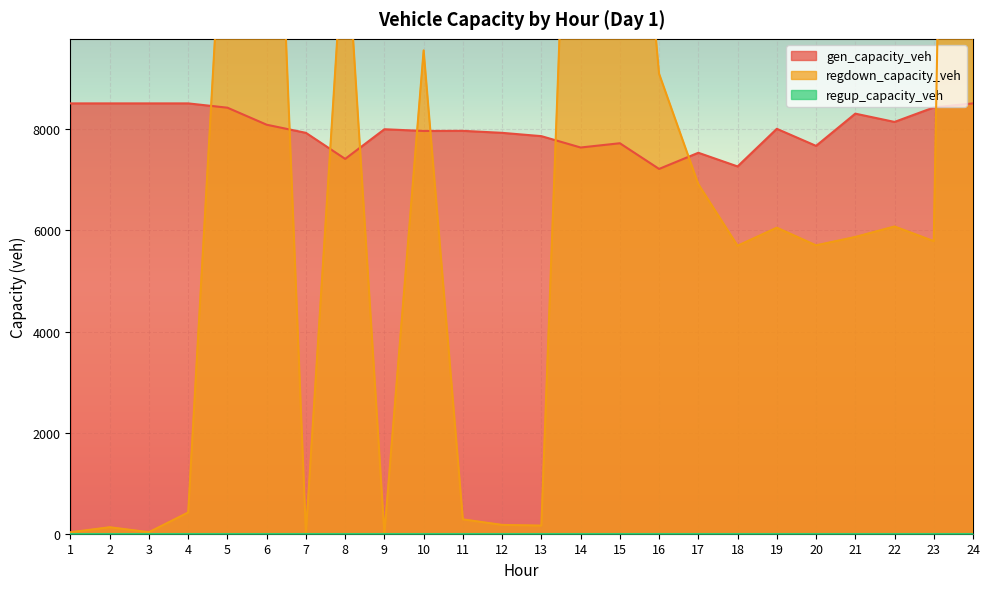

The value of gen_capacity_veh at 20 is 10614.7. True or false?

False